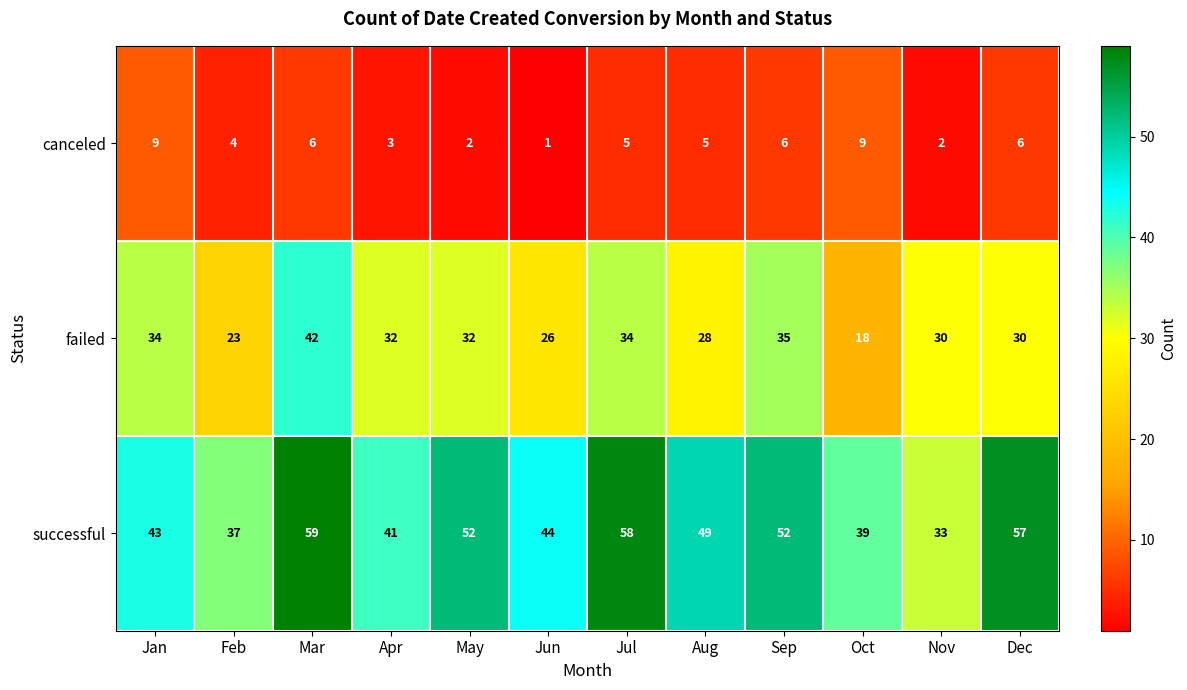

How many distinct data groups are displayed?

3